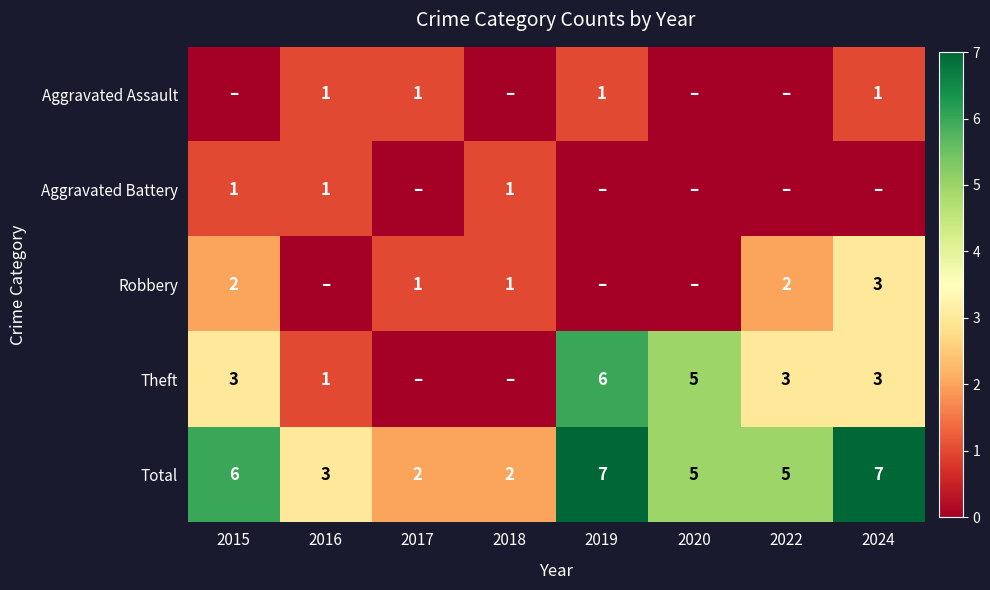

Is the value of Aggravated Battery at 2018 greater than the value of Total at 2015?

No